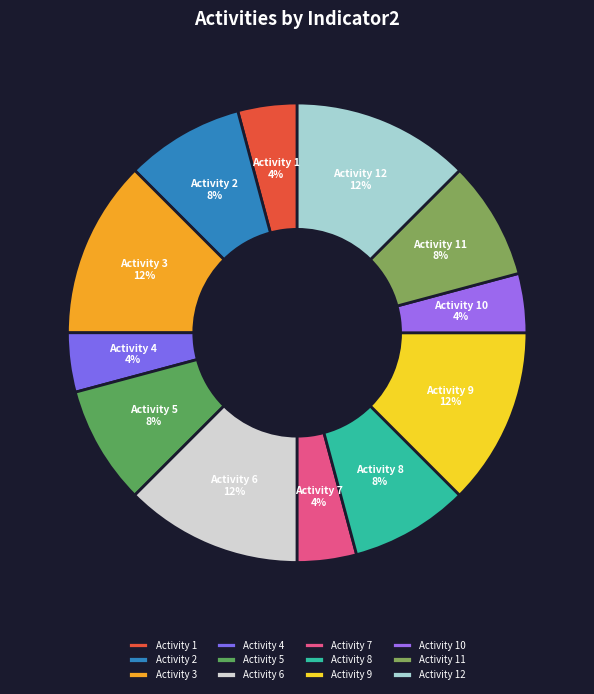

How many segments does this pie chart have?

12